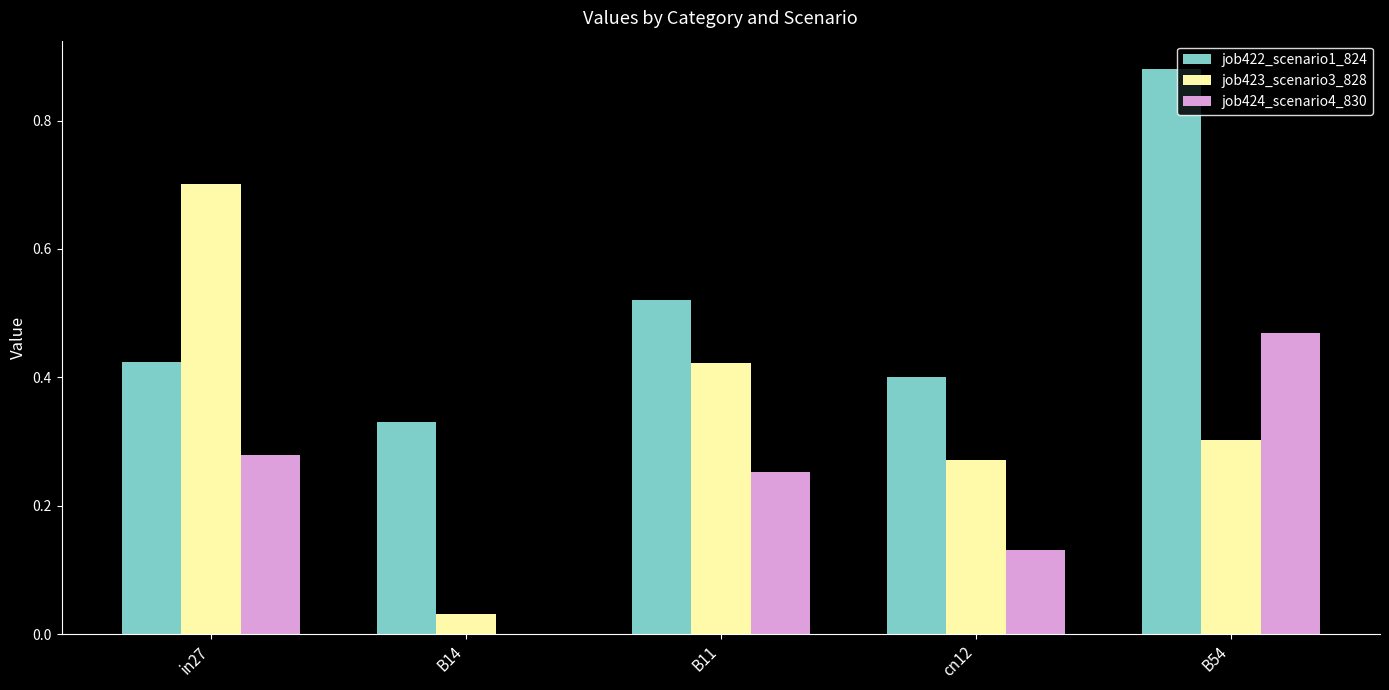

Between B11 and cn12, which series saw the biggest shift?

job423_scenario3_828